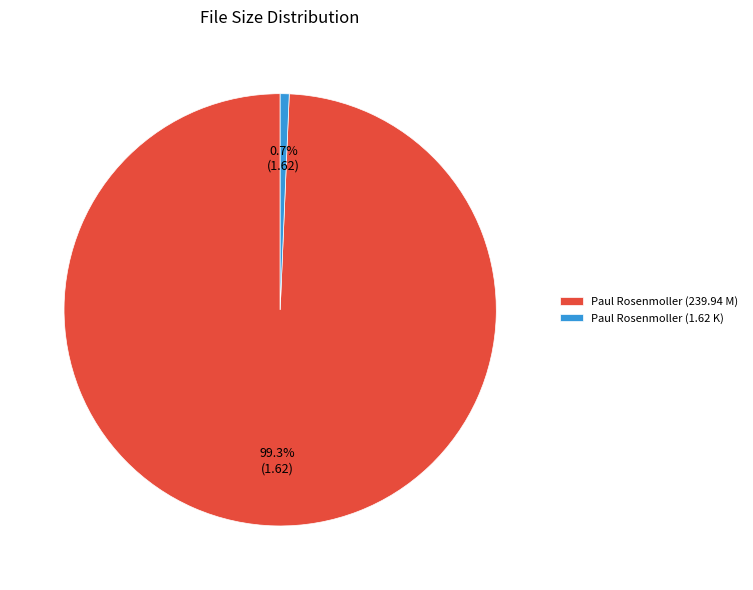

Is Paul Rosenmoller (239.94 M) the majority of the pie?

Yes